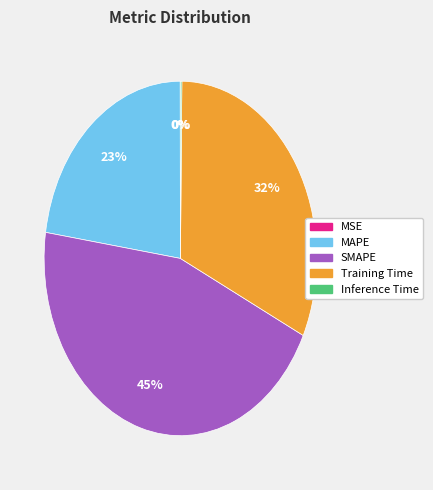

What percentage is the SMAPE slice, to the nearest percent?

45%